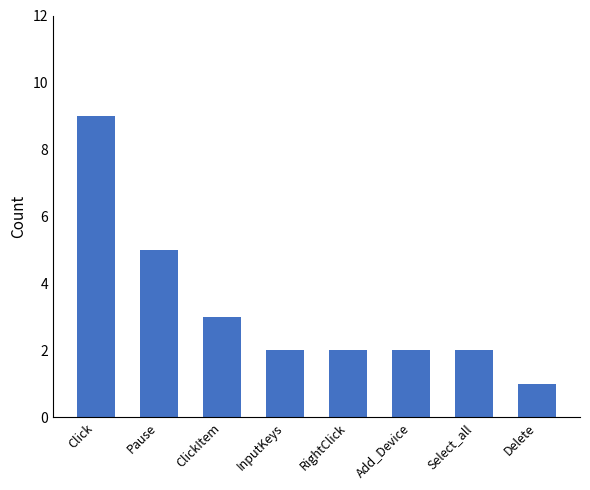

Approximately how many times larger is the value at Select_all compared to ClickItem?

0.7